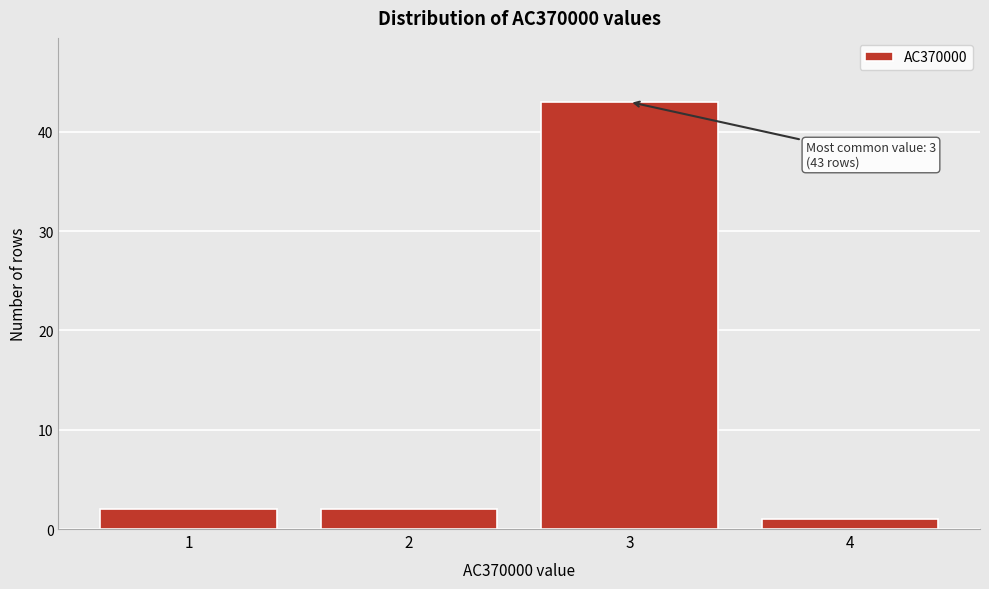

Reading left to right, extract all data points from this chart.

1=2	2=2	3=43	4=1